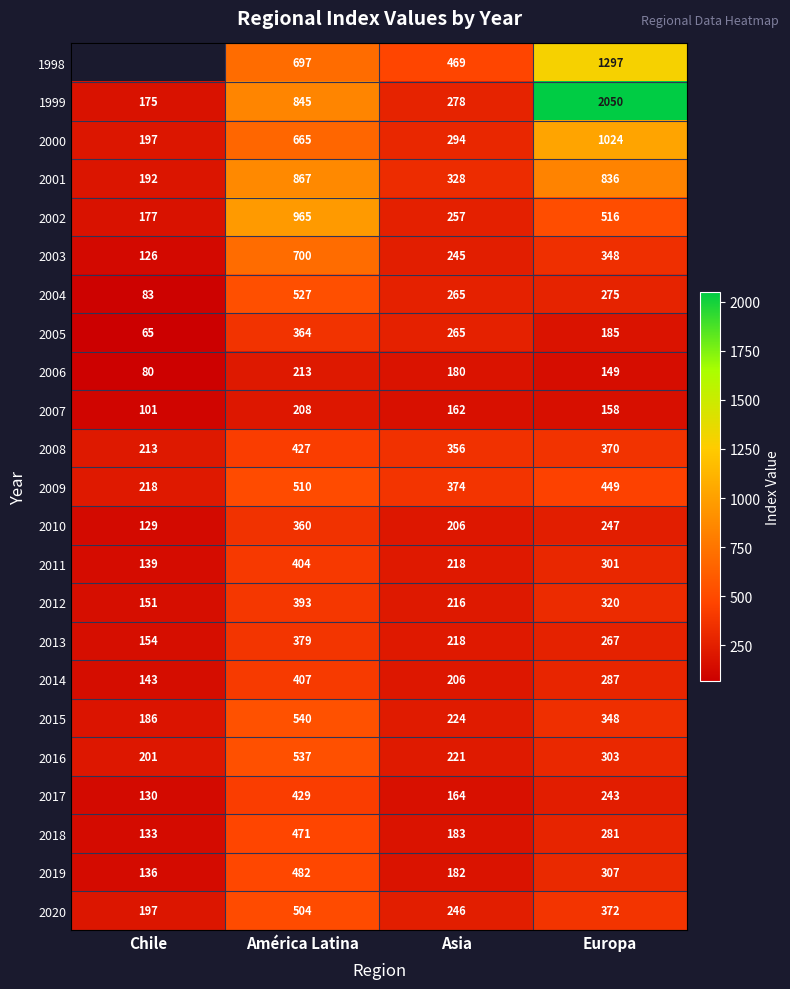

Rank the categories by 1999 value from highest to lowest.

Europa, América Latina, Asia, Chile